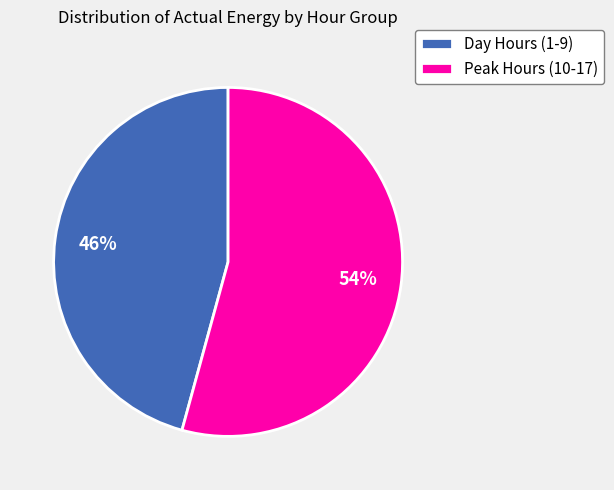

Is there any slice that represents more than half of the pie?

Yes